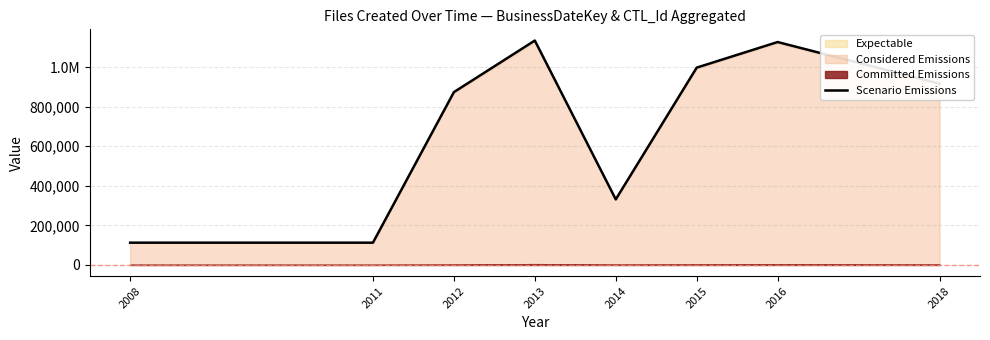

What is the value of the 3rd point from the left?

873113